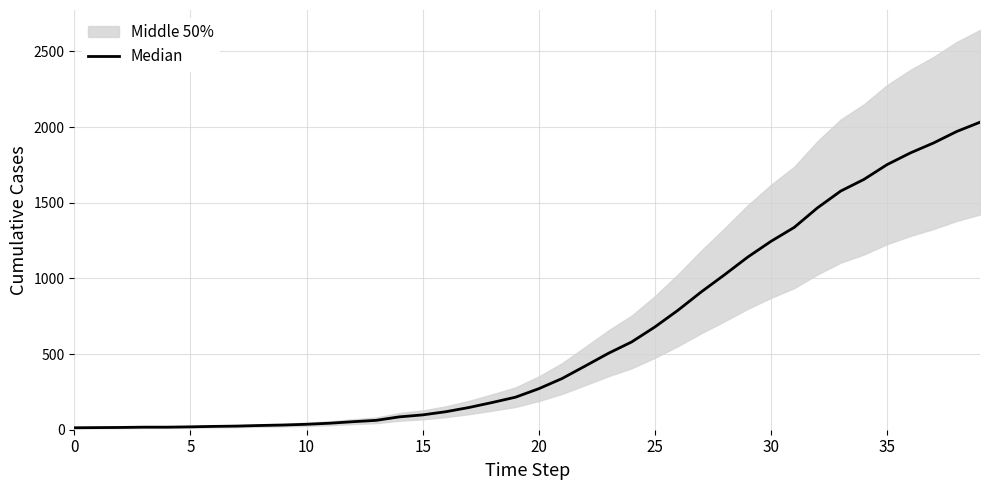

Does the chart have visible grid lines?

Yes